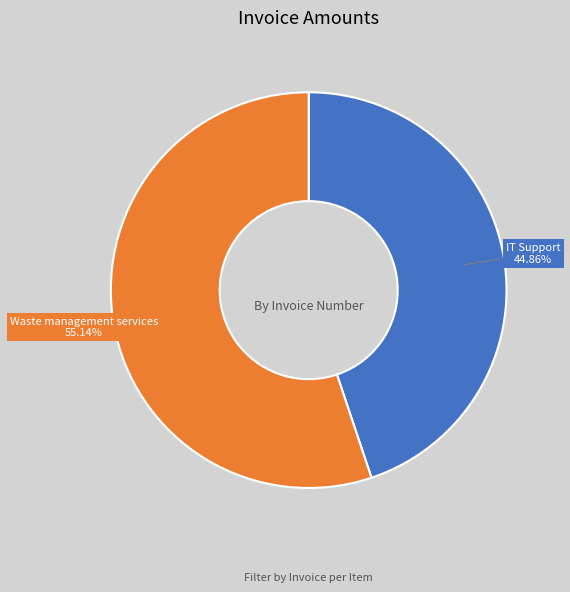

Rank the categories by value from highest to lowest.

Waste management services, IT Support